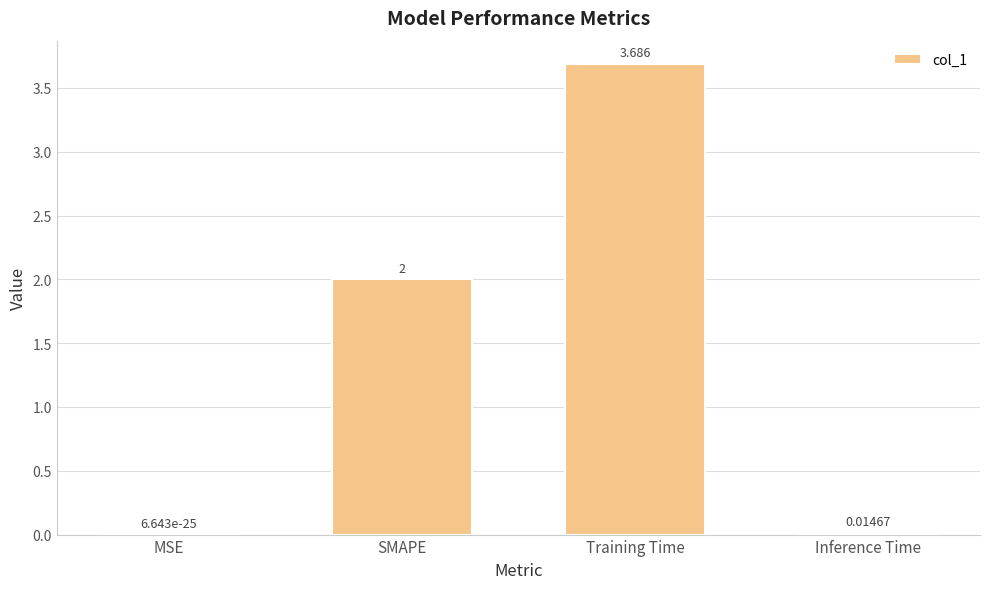

Does the chart contain stacked bars?

No